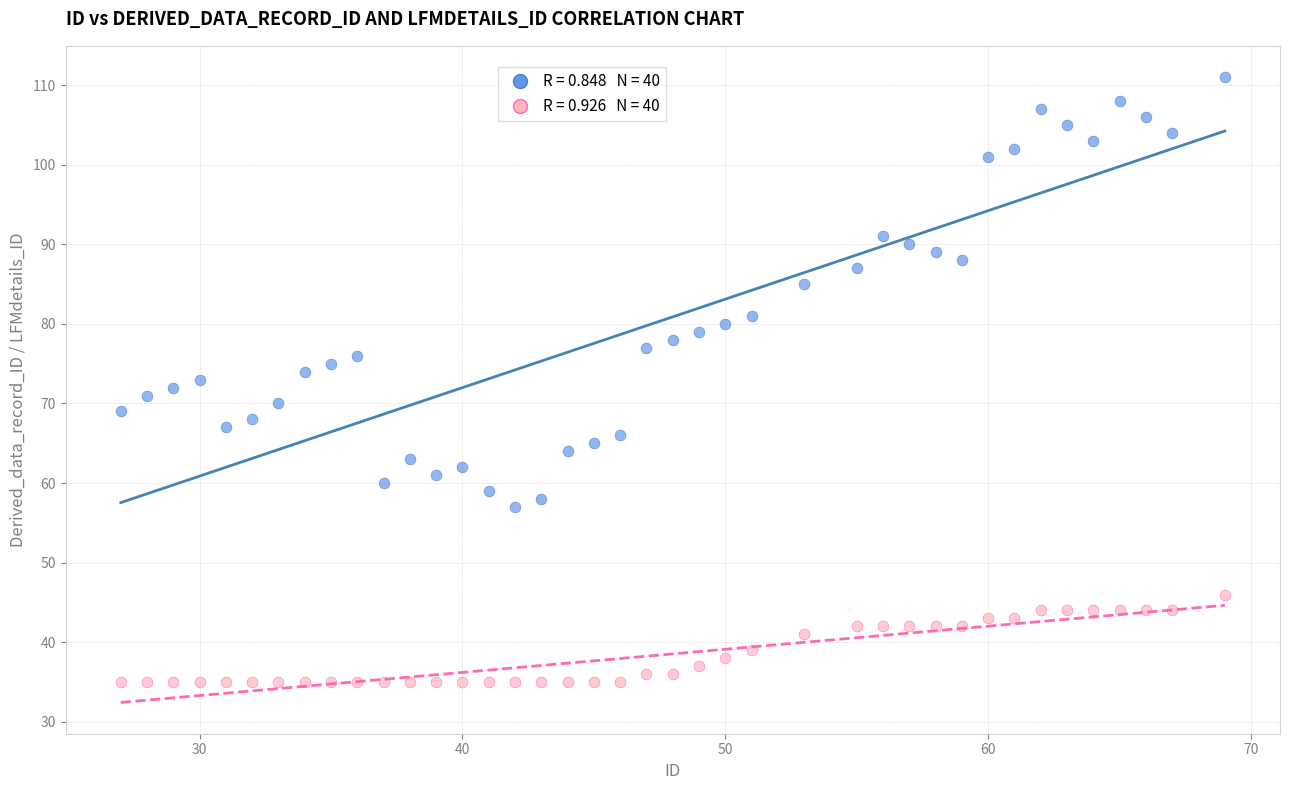

Across all data points, what is the range of X values (max minus min)?

42